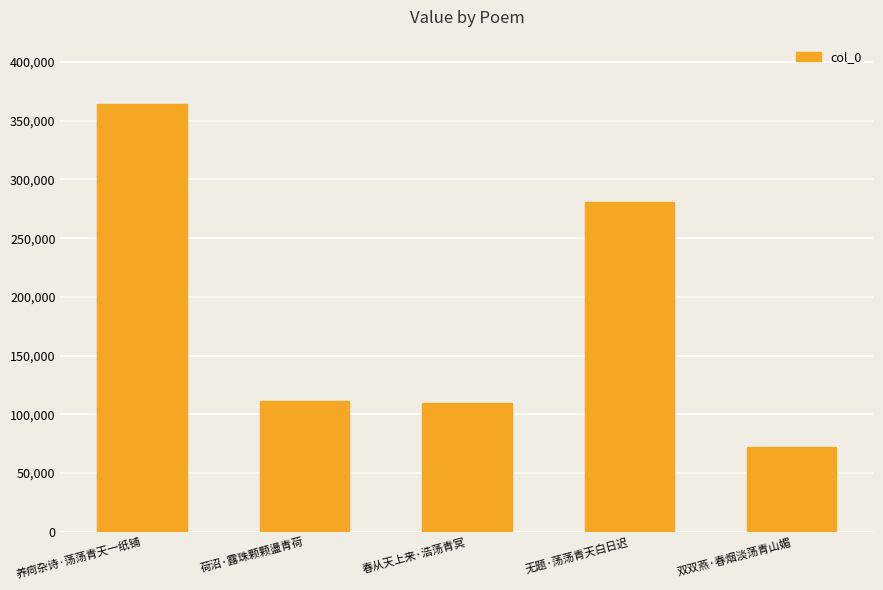

What is the change in value from 春从天上来·浩荡青冥 to 无题·荡荡青天白日迟?

+171070